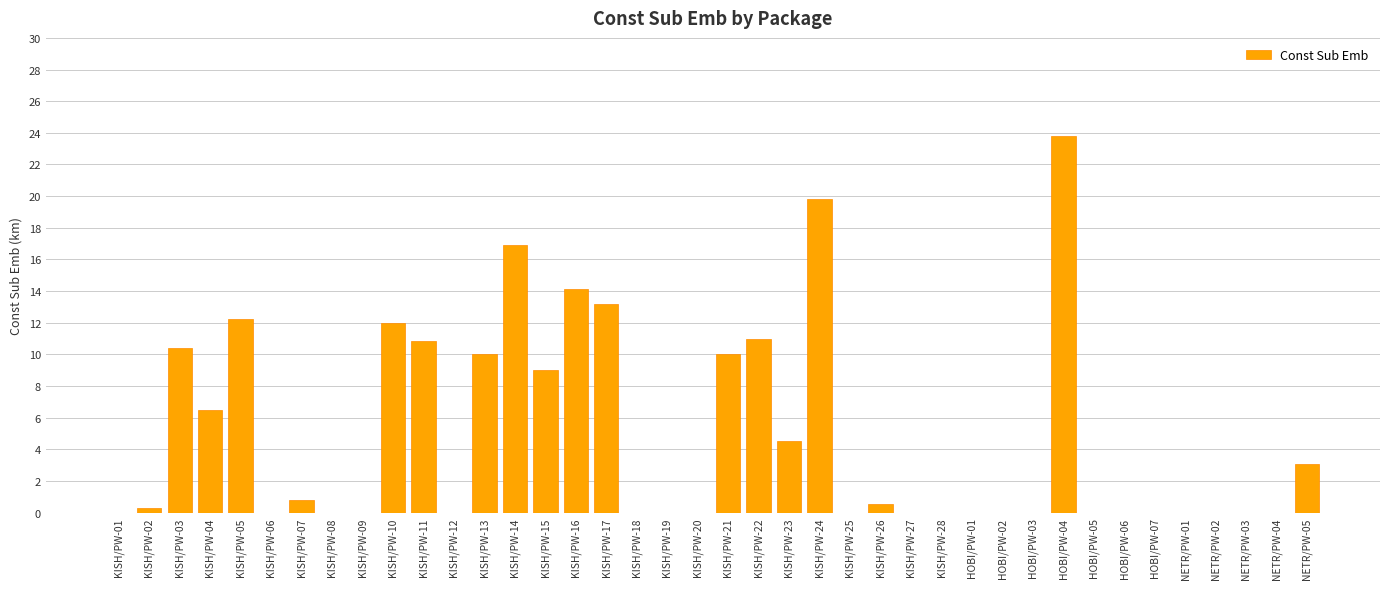

Reading right to left, extract all data points from this chart.

3.1	0.0	0.0	0.0	0.0	0.0	0.0	0.0	23.8	0.0	0.0	0.0	0.0	0.0	0.5	0.0	19.8	4.5	11.0	10.0	0.0	0.0	0.0	13.2	14.1	9.0	16.9	10.0	0.0	10.9	12.0	0.0	0.0	0.8	0.0	12.2	6.5	10.4	0.3	0.0